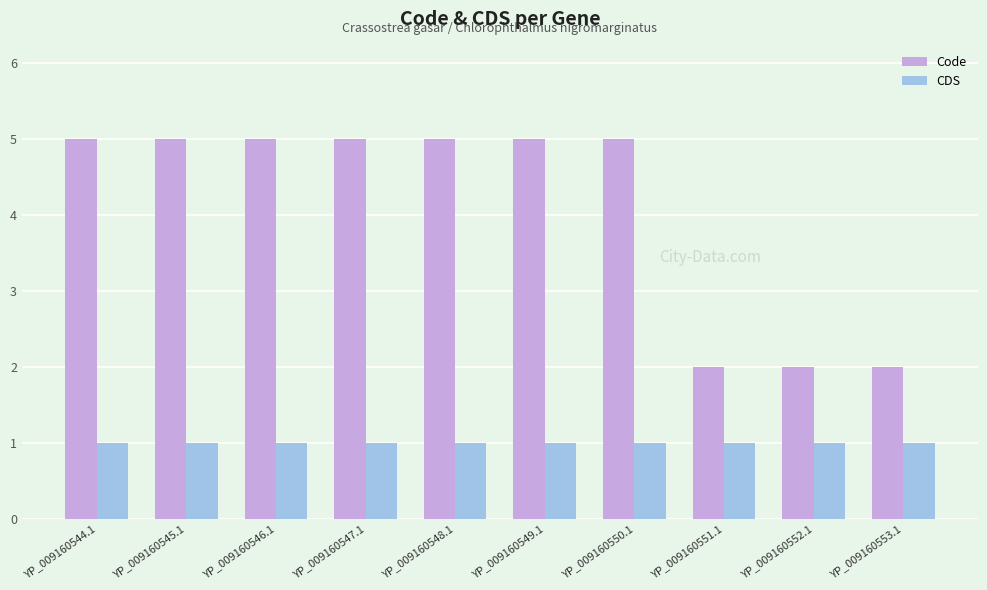

What is the total value across all series at YP_009160550.1?

6